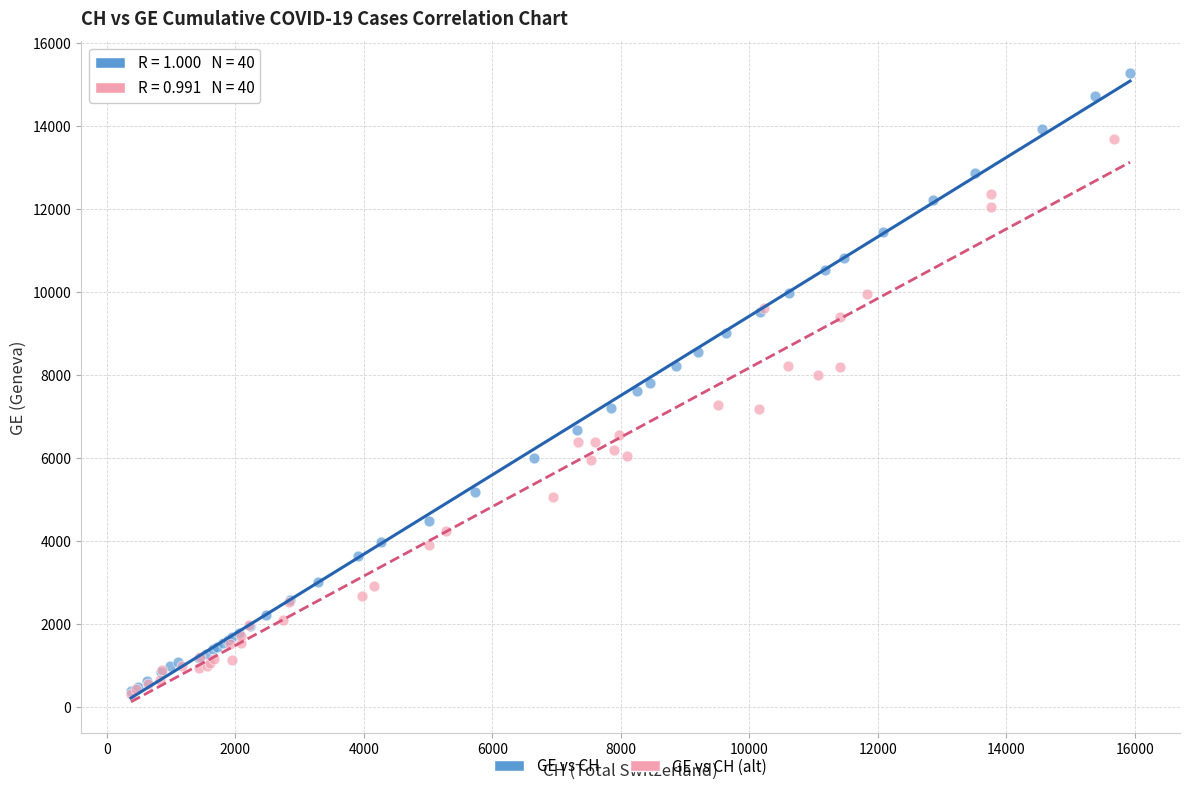

Which series has the largest Y range (max minus min)?

GE vs CH